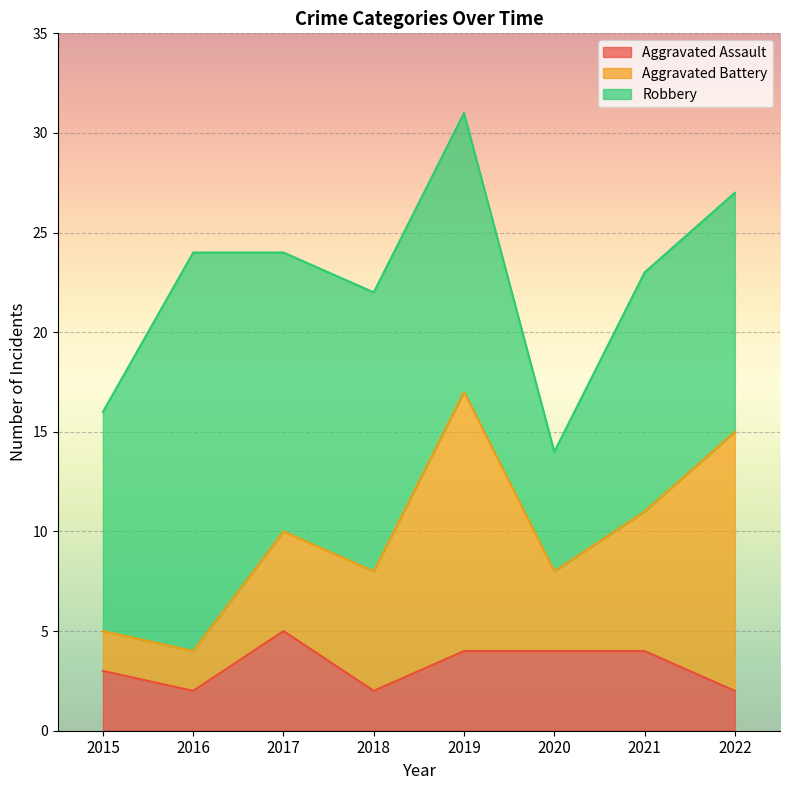

What is the difference between the second highest and minimum values in the Aggravated Battery series?

11